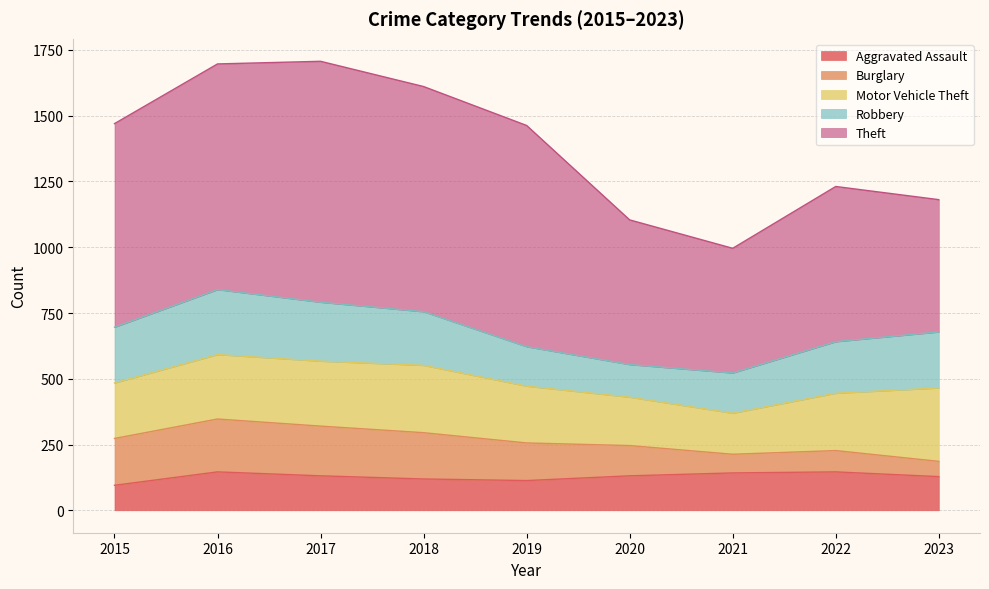

True or false: Theft and Robbery intersect in this chart.

False